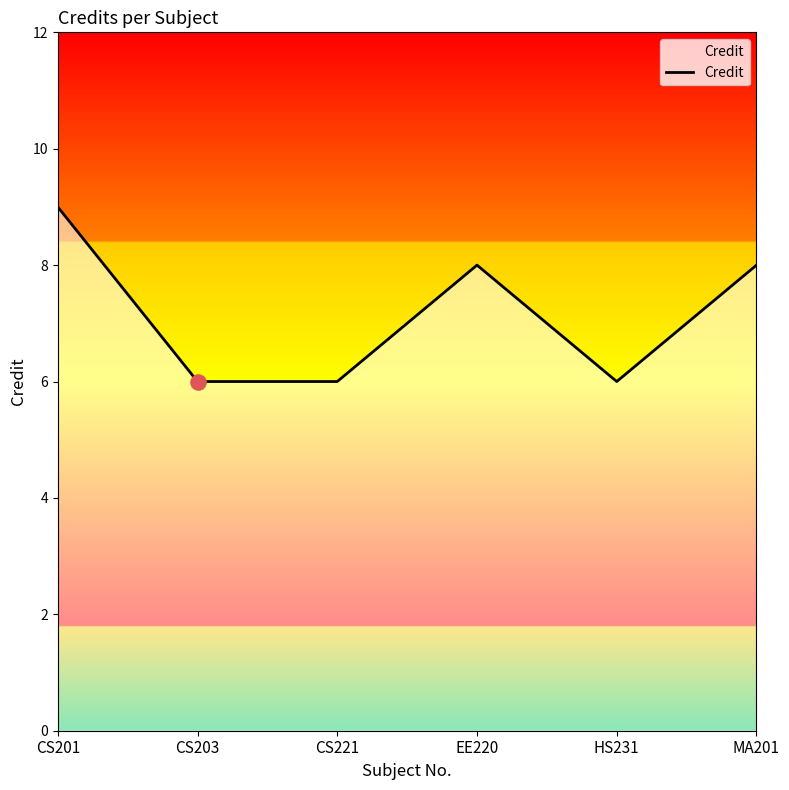

Between HS231 and CS221, which is larger?

HS231